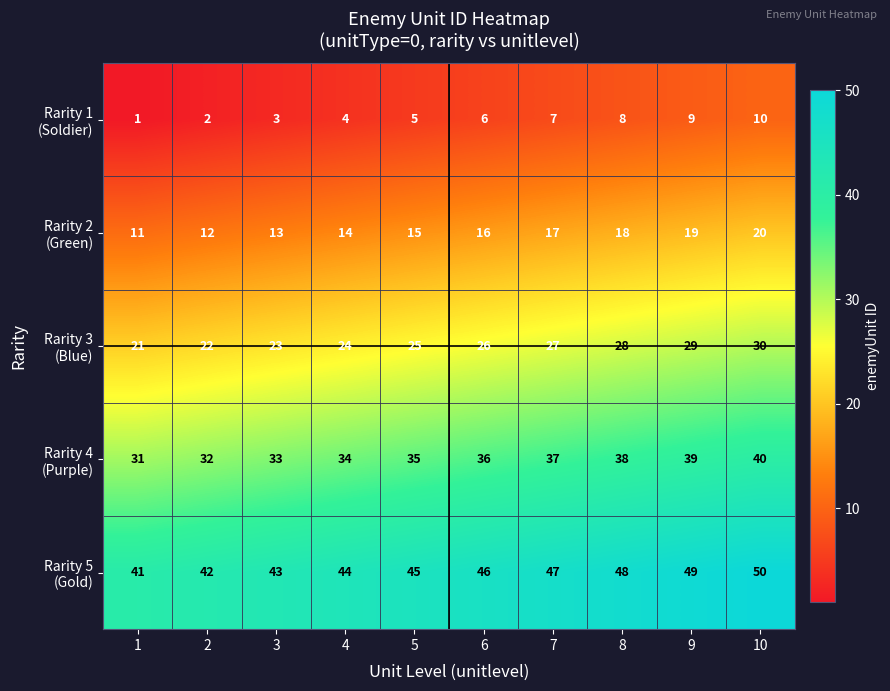

At how many categories does at least one series exceed 7?

10